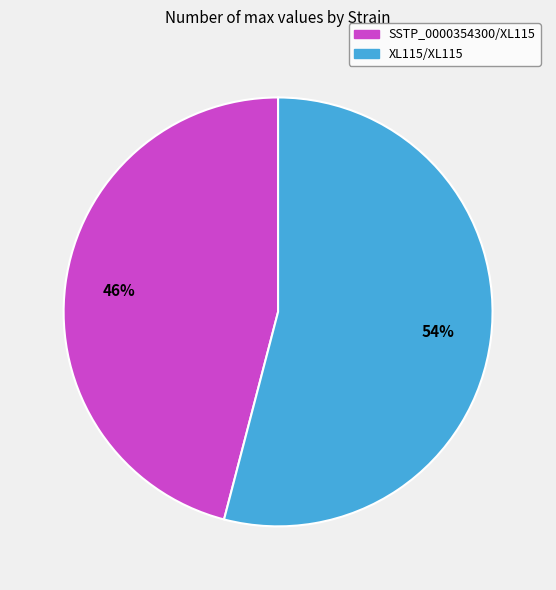

Is the sum of SSTP_0000354300/XL115 and XL115/XL115 greater than half?

Yes